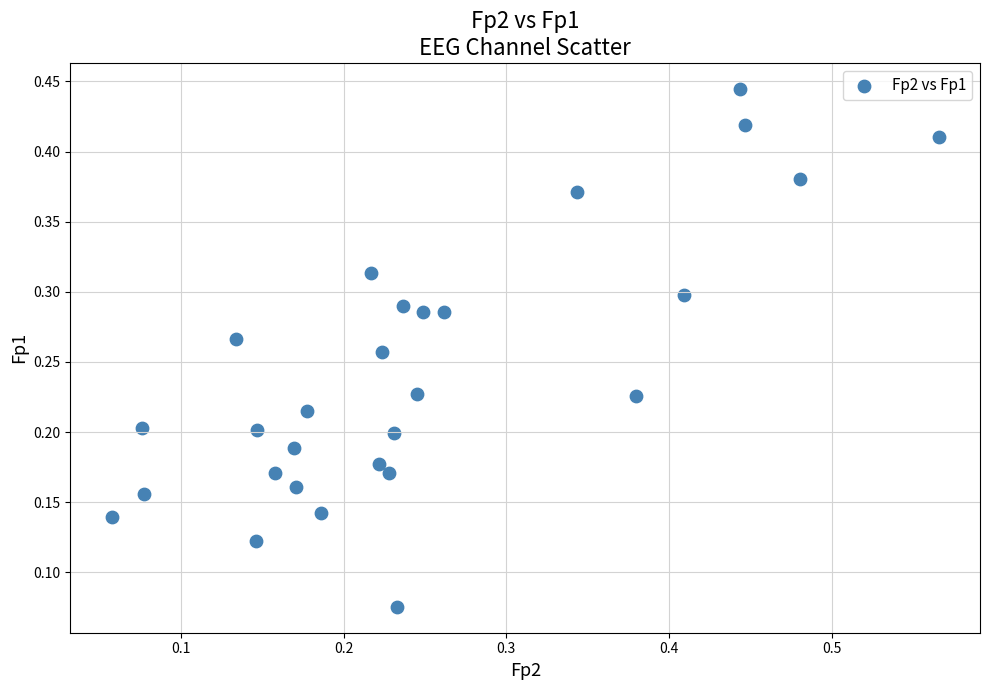

What is the range of X values (max minus min)?

0.5